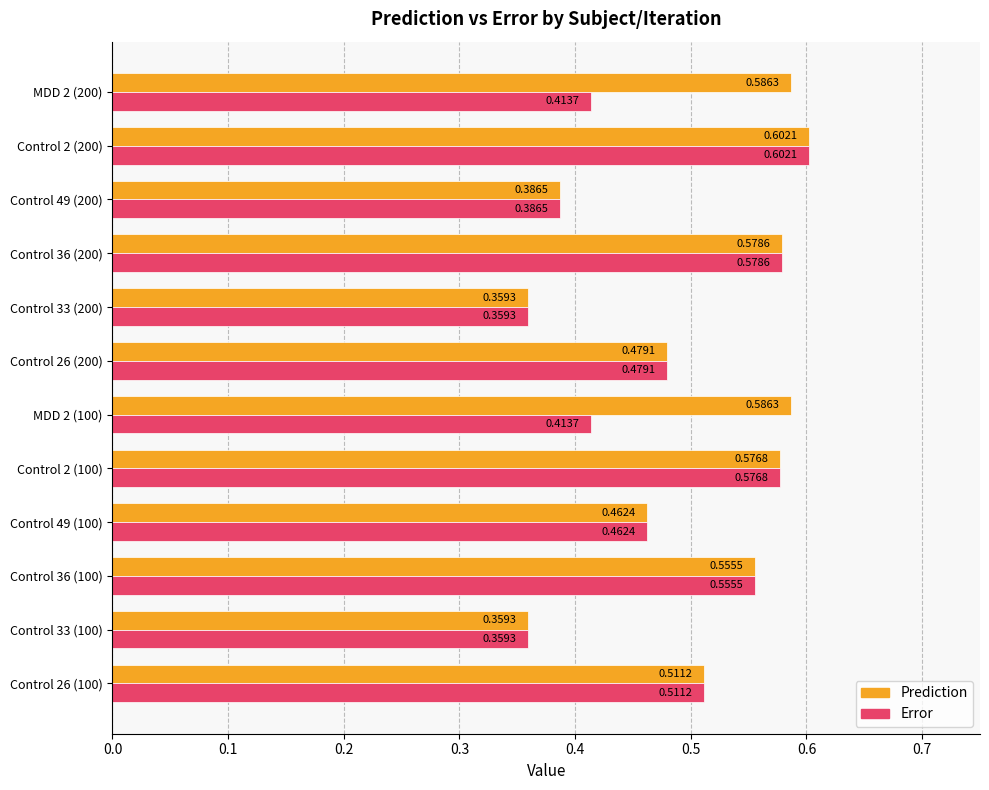

Which series has the largest total across all categories?

Prediction